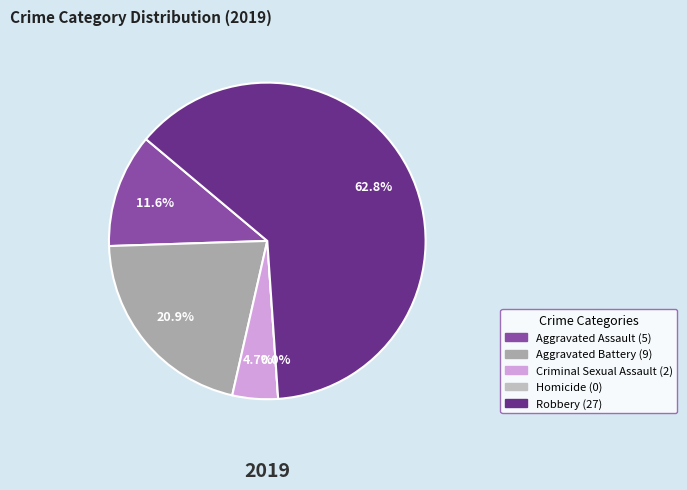

Does Robbery represent more than half of the total?

Yes